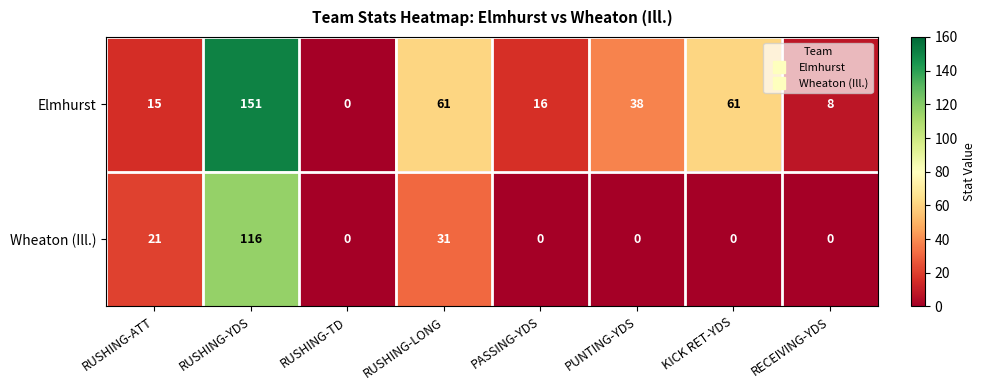

Rank the series at PUNTING-YDS from lowest to highest value.

Wheaton (Ill.), Elmhurst